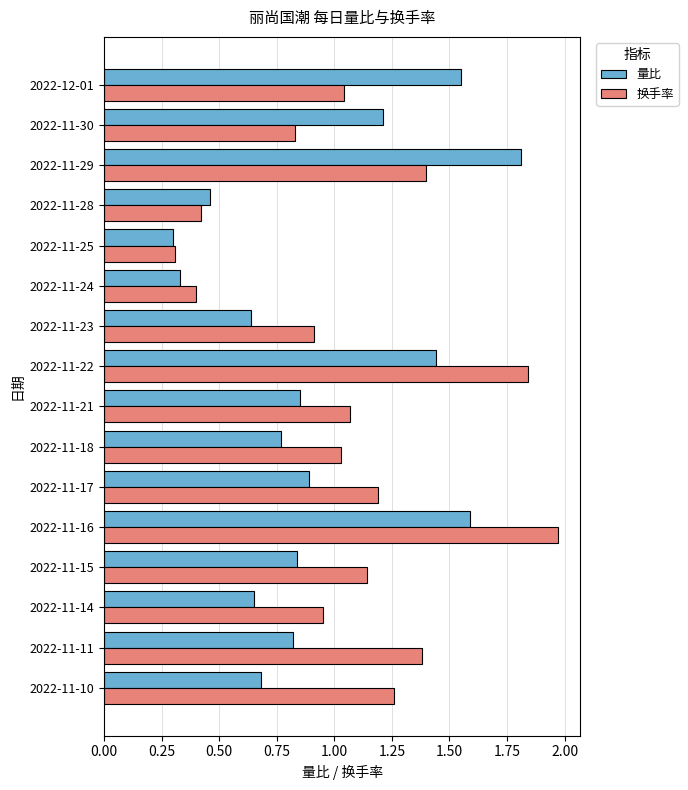

Rank the series by their maximum value, from lowest to highest.

量比, 换手率